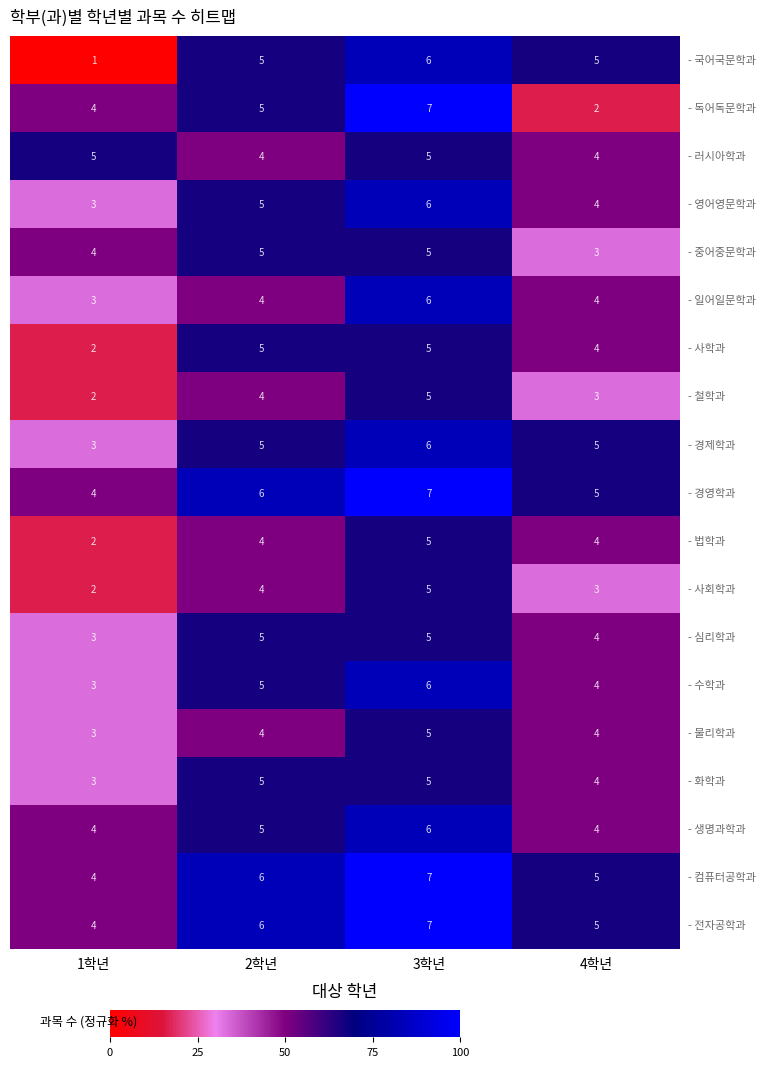

What is the difference between the highest and lowest values at 4학년?

3